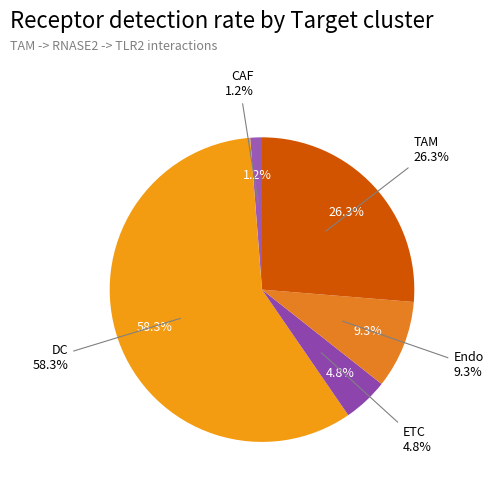

To the nearest percent, what percentage of the pie is DC?

58%